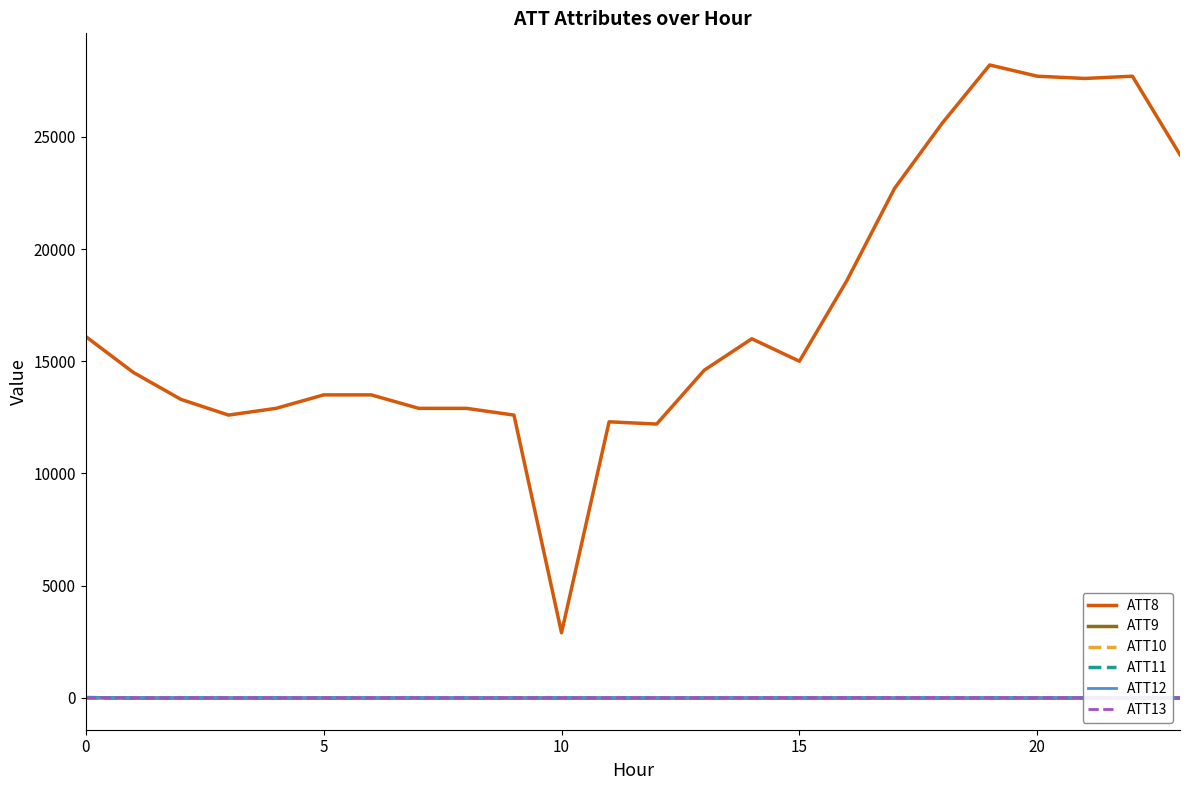

True or false: ATT11 and ATT8 intersect in this chart.

False